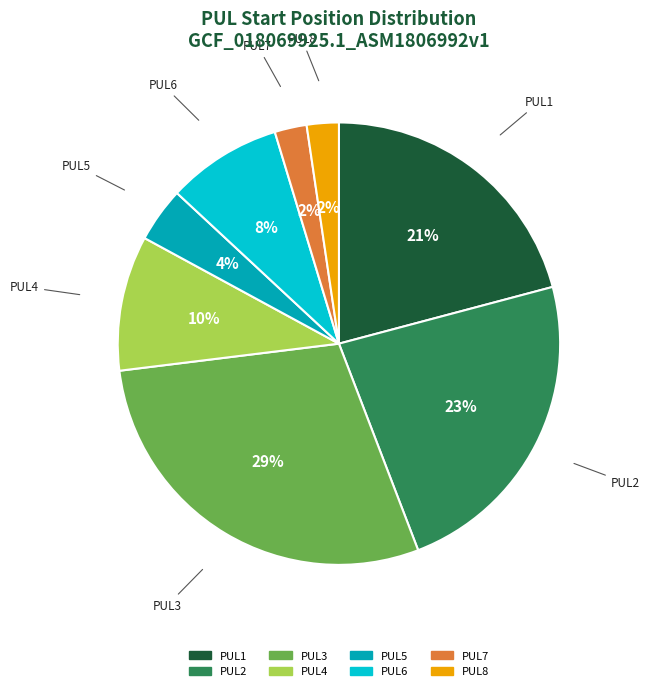

Count the number of slices in the pie.

8